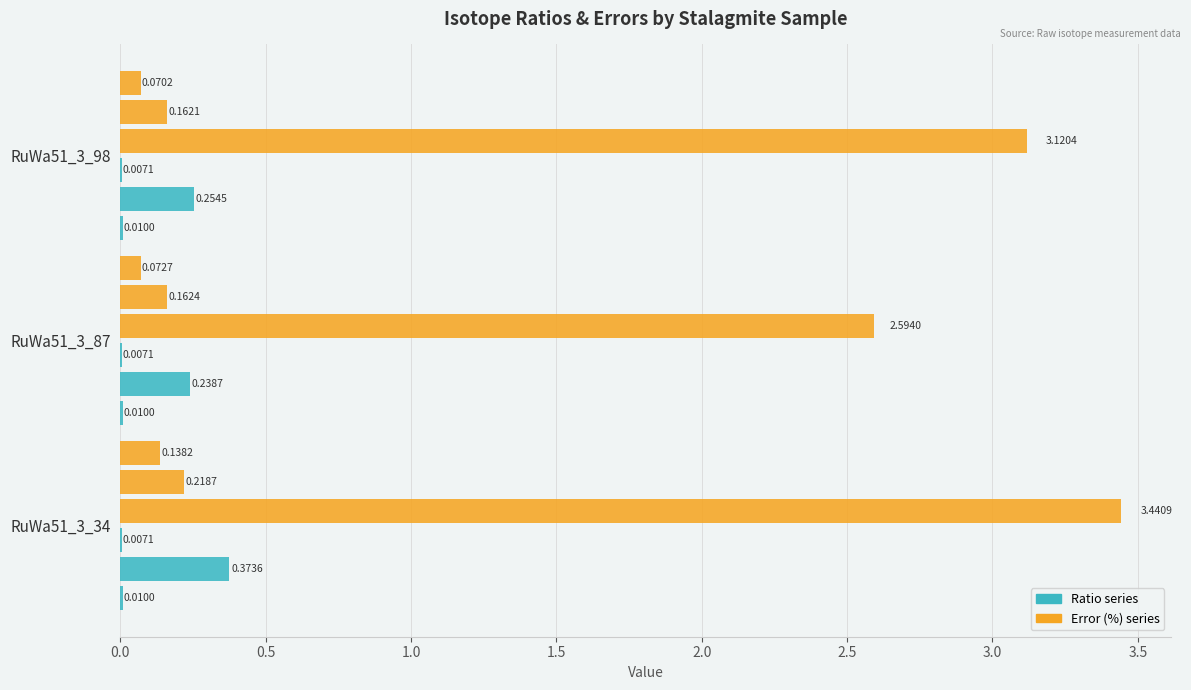

How many categories are shown in the chart?

3